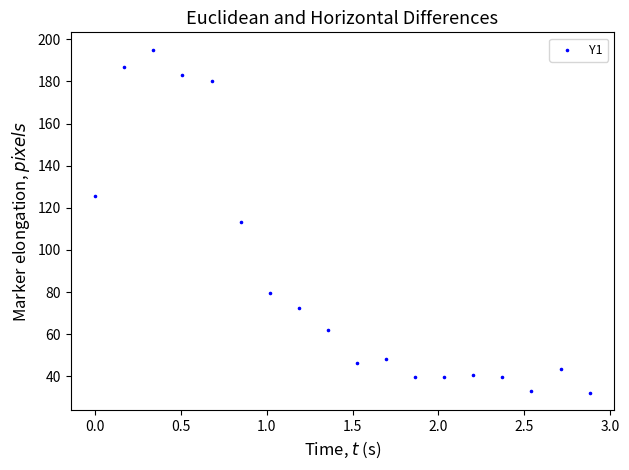

What is the range of Y values (max minus min)?

163.1